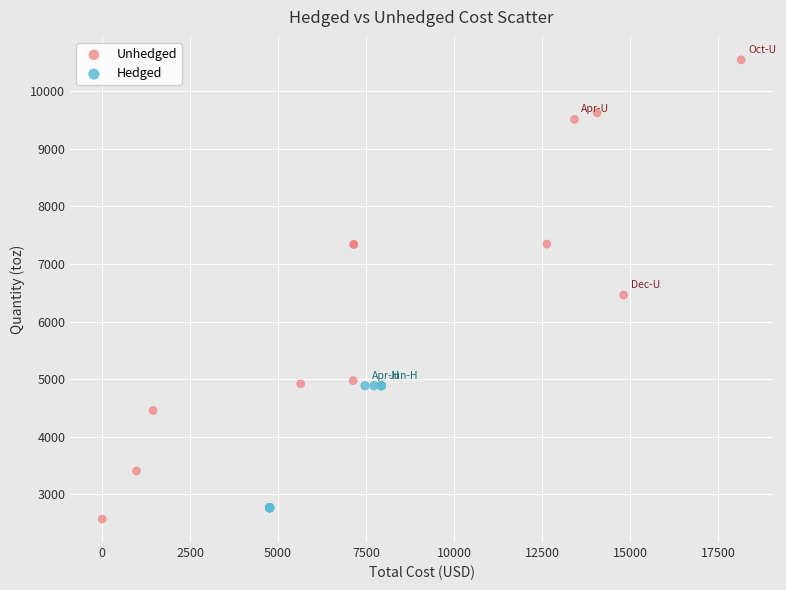

Which series has the largest Y range (max minus min)?

Unhedged